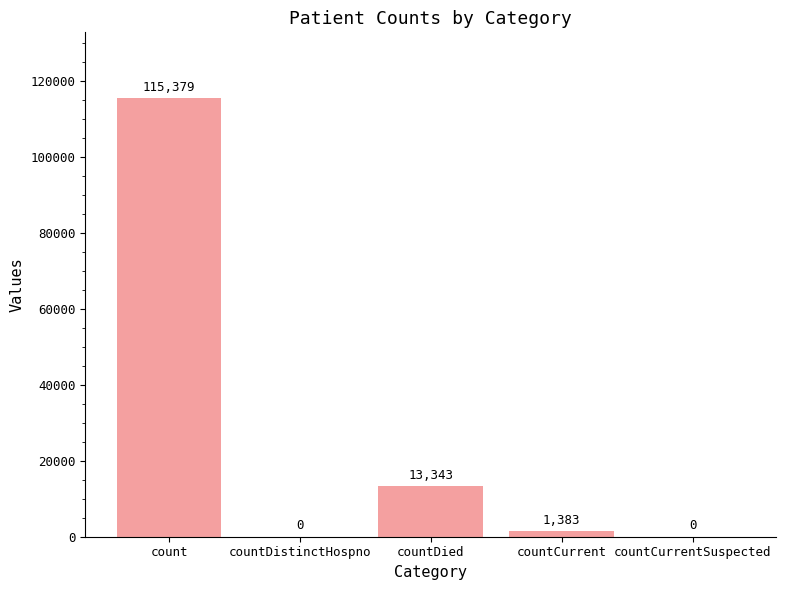

What is the change in value from count to countDied?

-102036